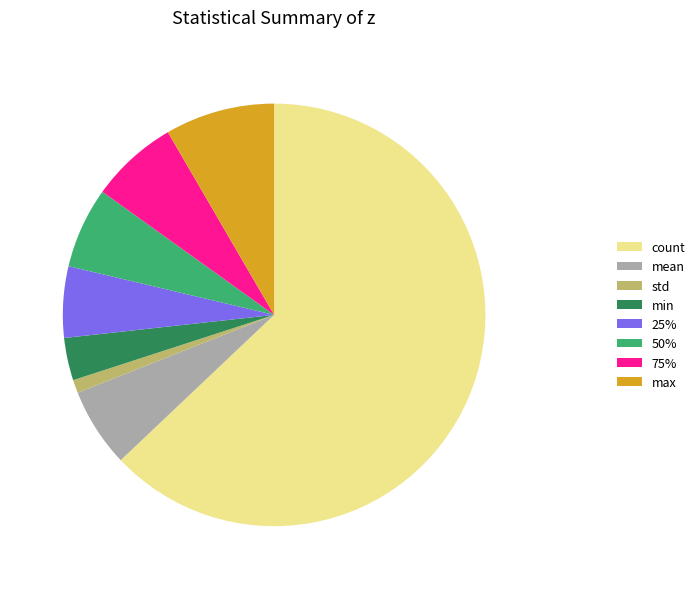

How many segments does this pie chart have?

8